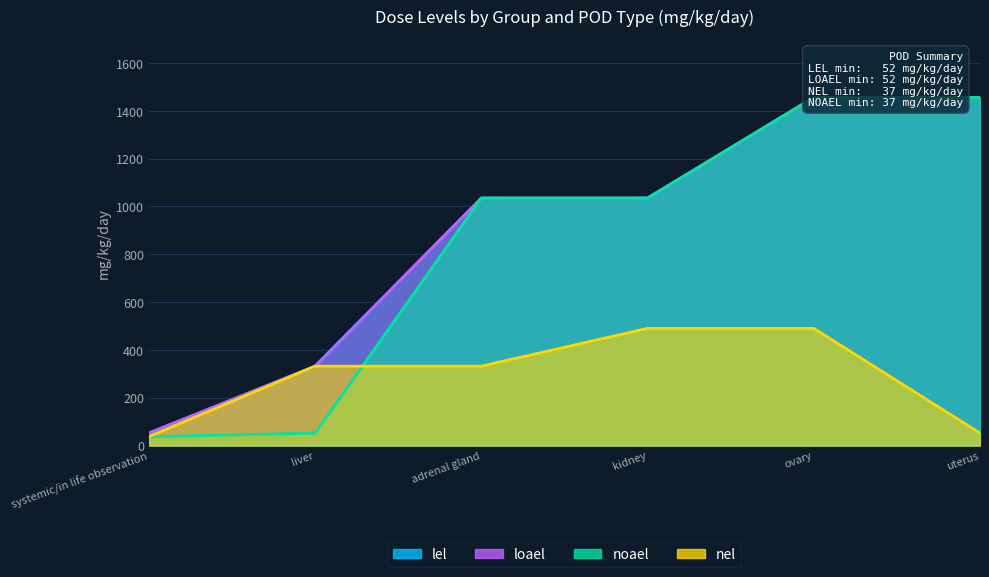

What is the value of the nel point at the 3rd from the left?

332